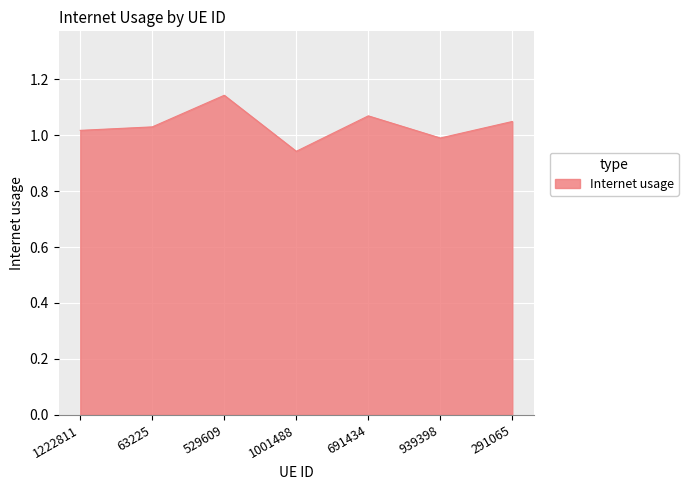

What position from the right is 1222811?

7